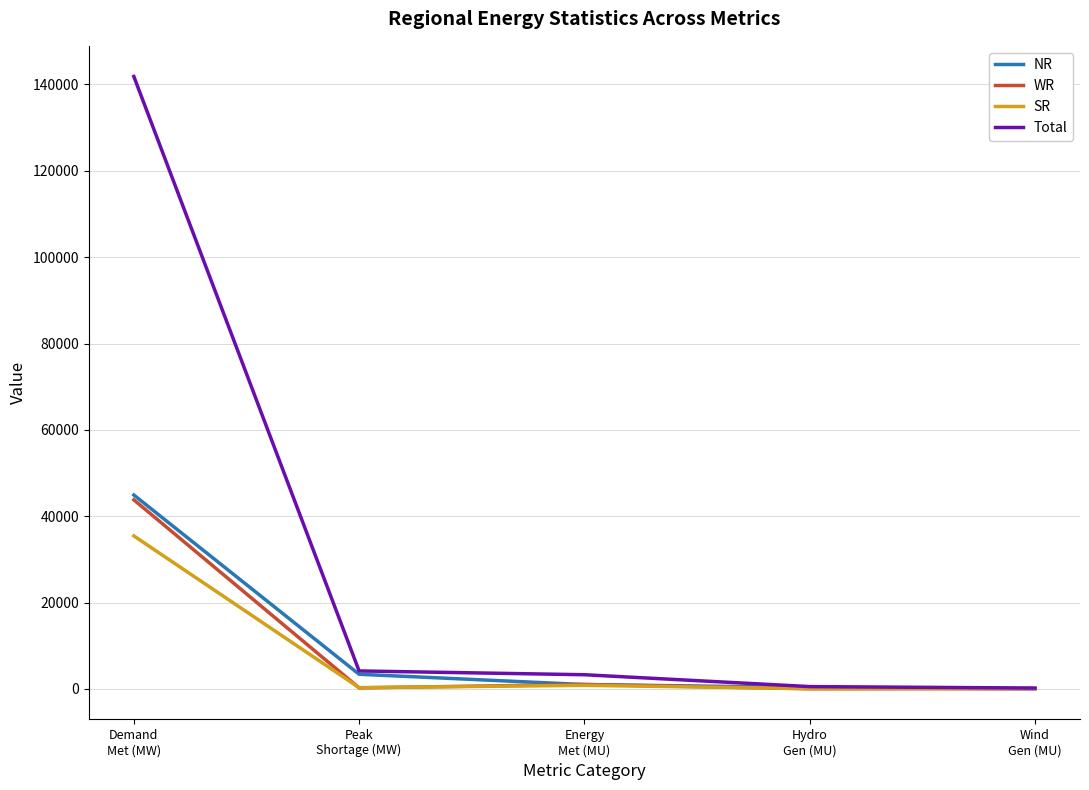

What is the sum of all WR values?

45182